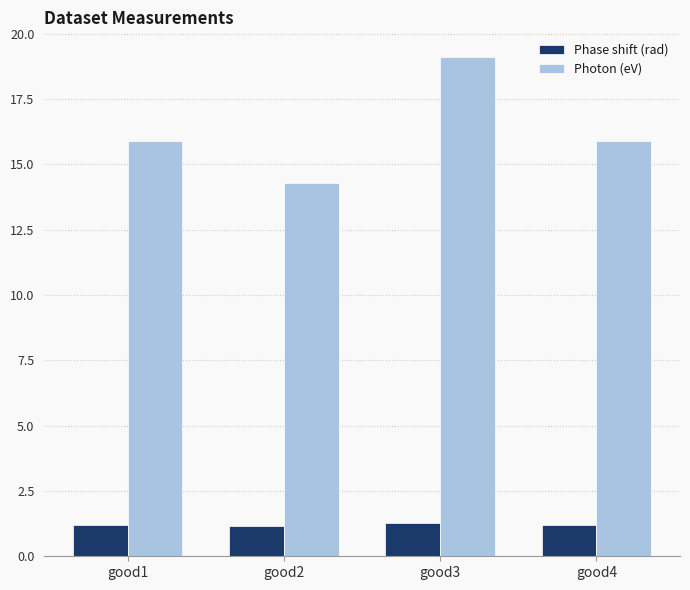

List the series in order of their peak value, highest first.

Photon (eV), Phase shift (rad)